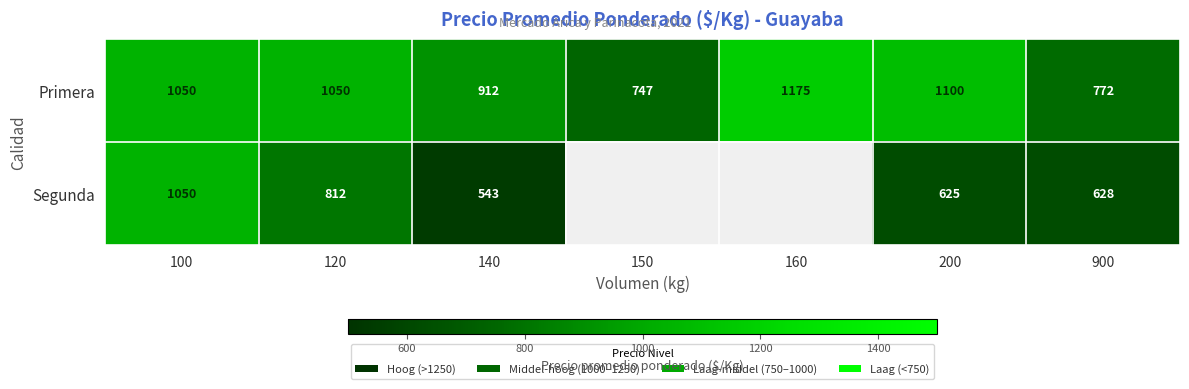

What is the total value across all series at 200?

1725.0